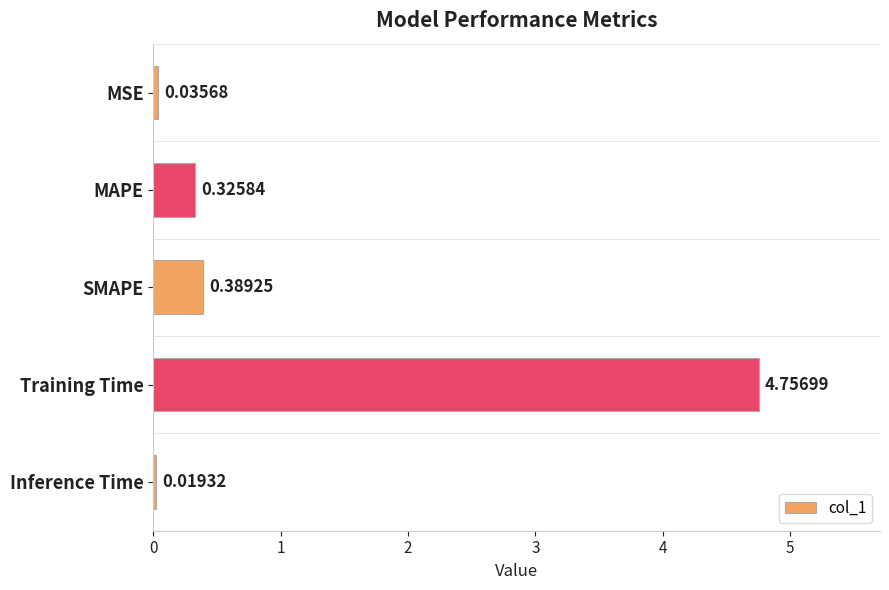

Where is the data nearest to the value 2?

SMAPE